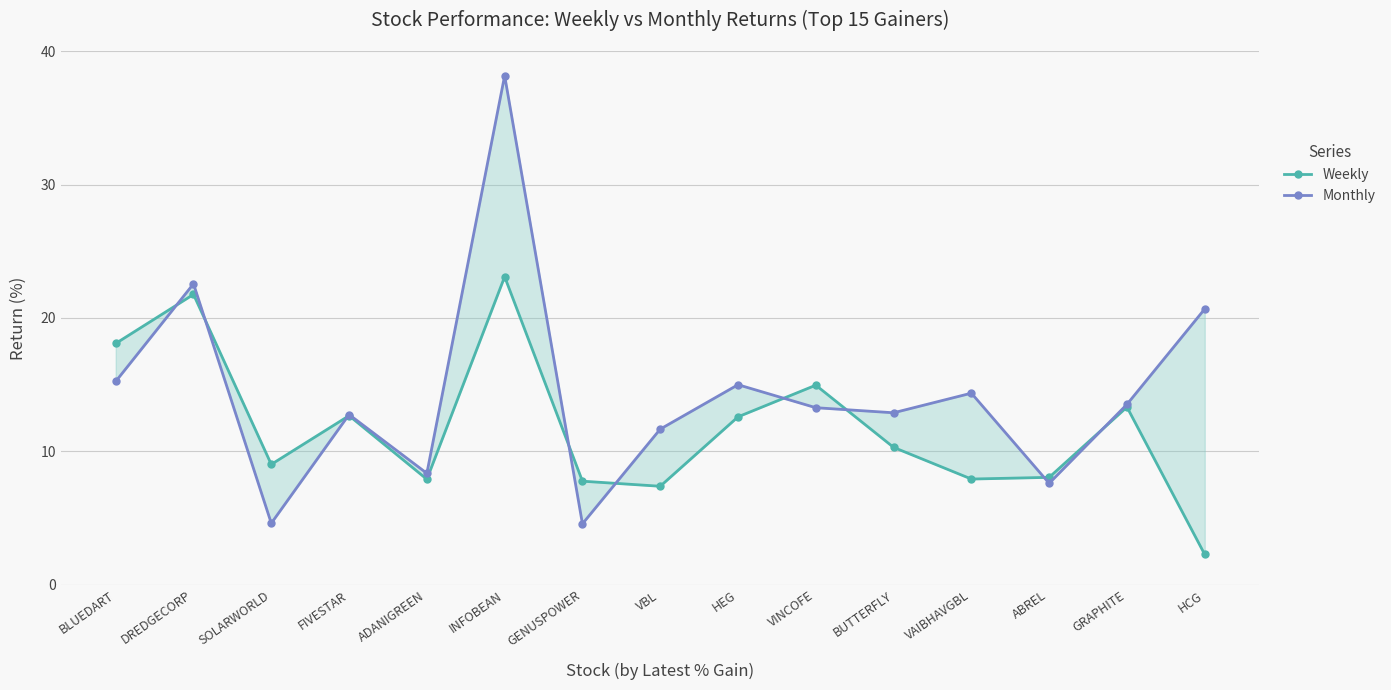

What is the difference between the Monthly values at GRAPHITE and VINCOFE?

0.3